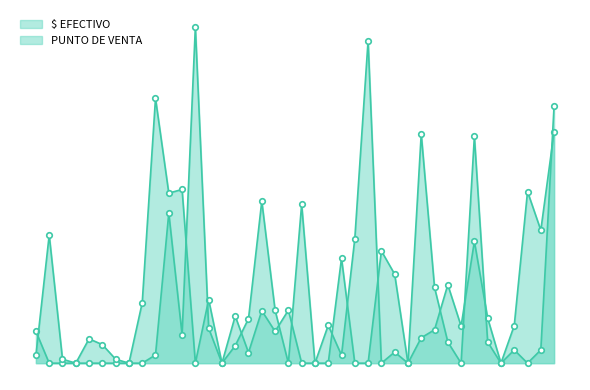

How many positive values does the $ EFECTIVO series have?

24